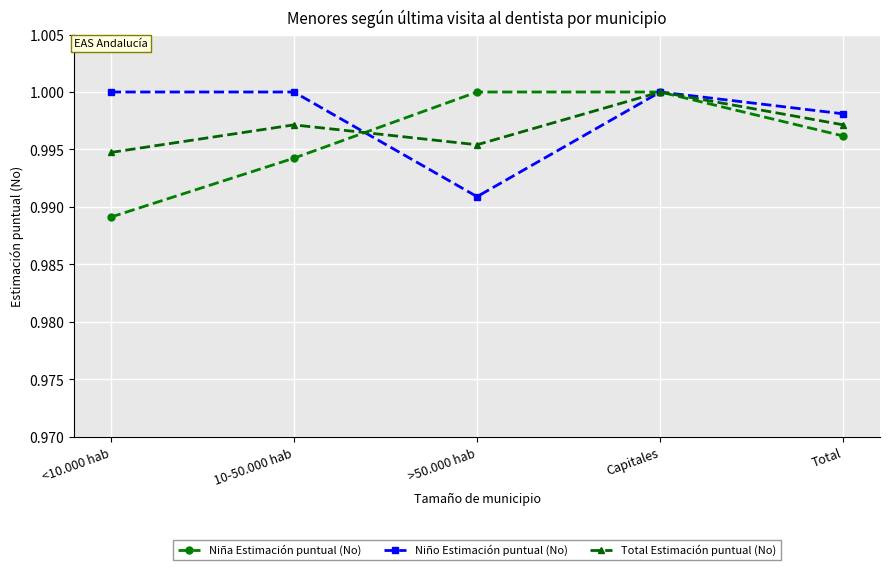

Which series has the largest range (max minus min)?

Niña Estimación puntual (No)